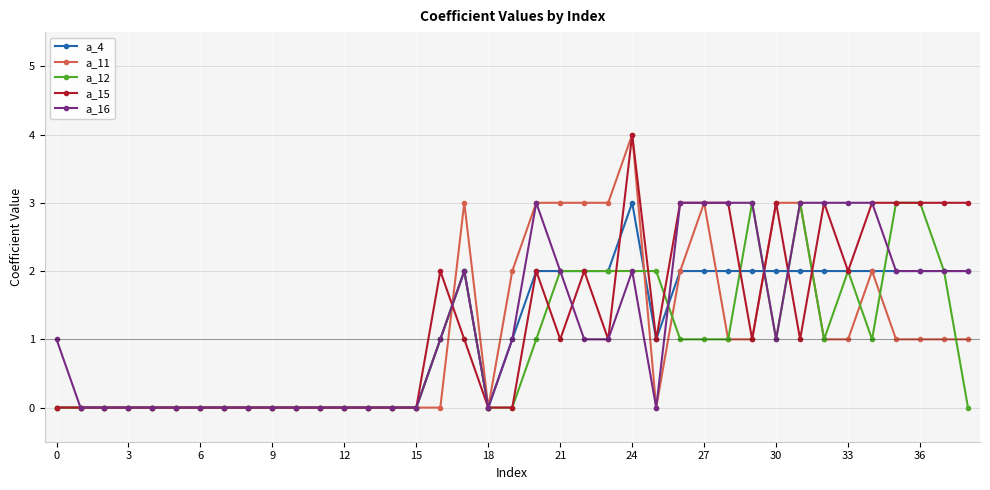

Count the number of data series in this chart.

5